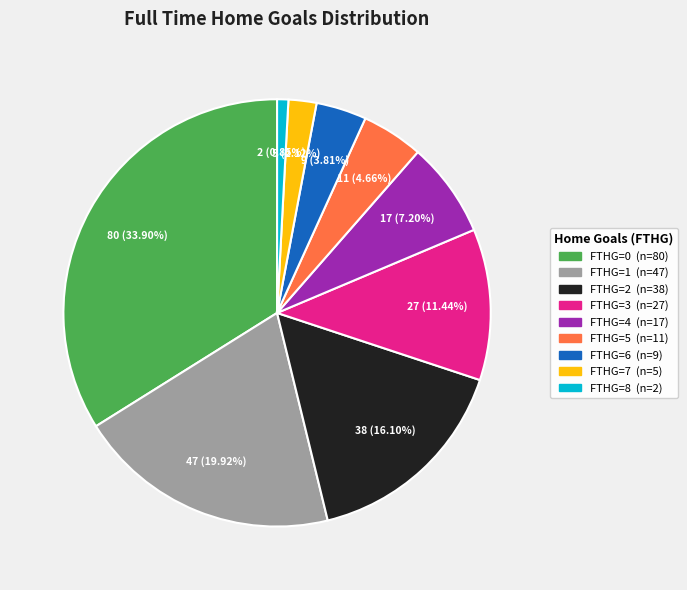

How many segments does this pie chart have?

9